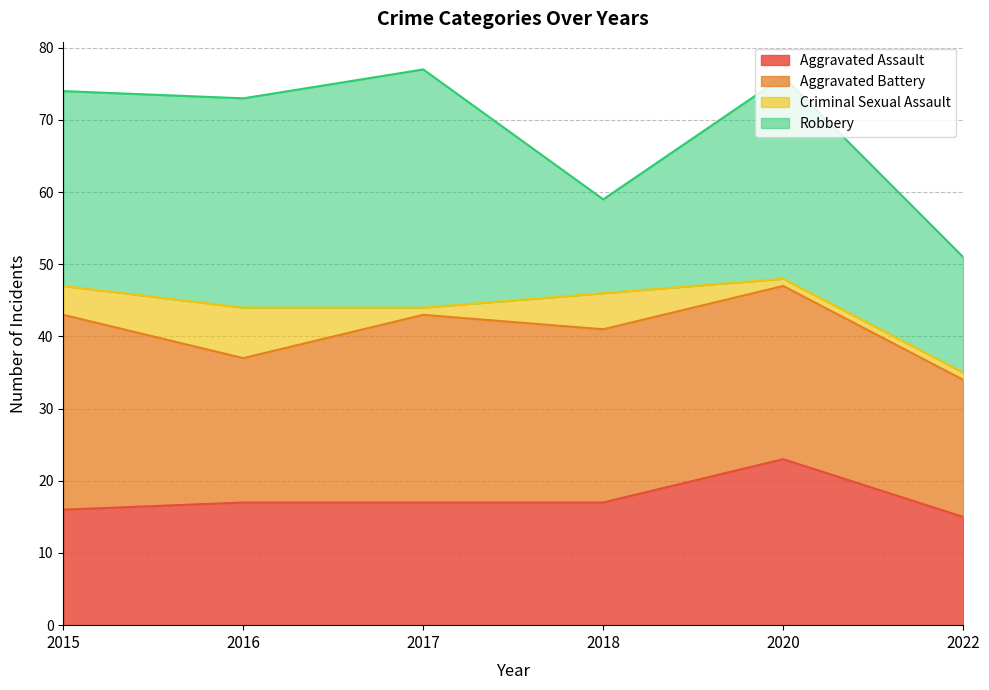

In Aggravated Assault, how many points are higher than both neighbors (excluding endpoints)?

1